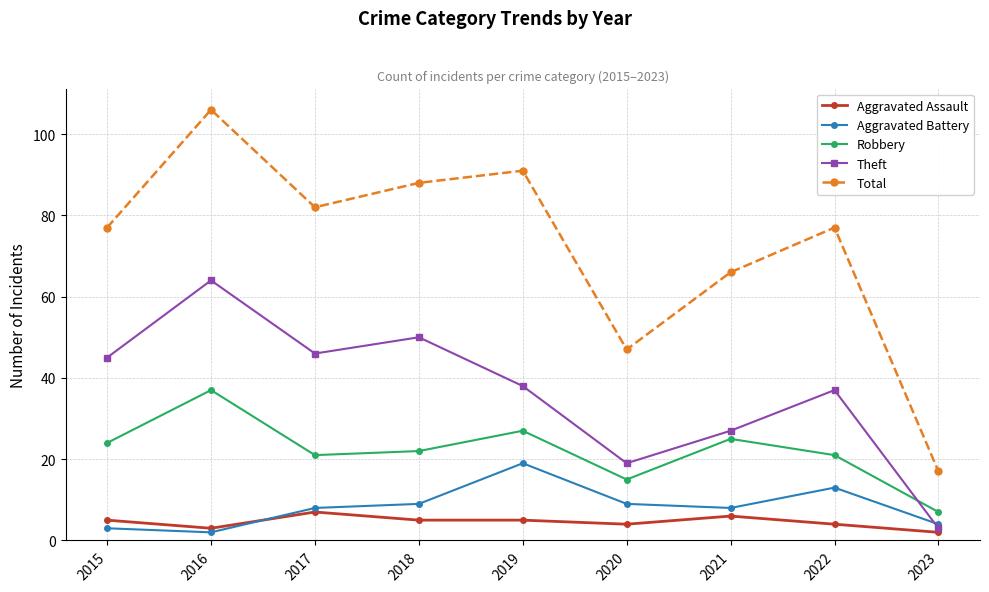

What is the total value across all series at 2022?

152